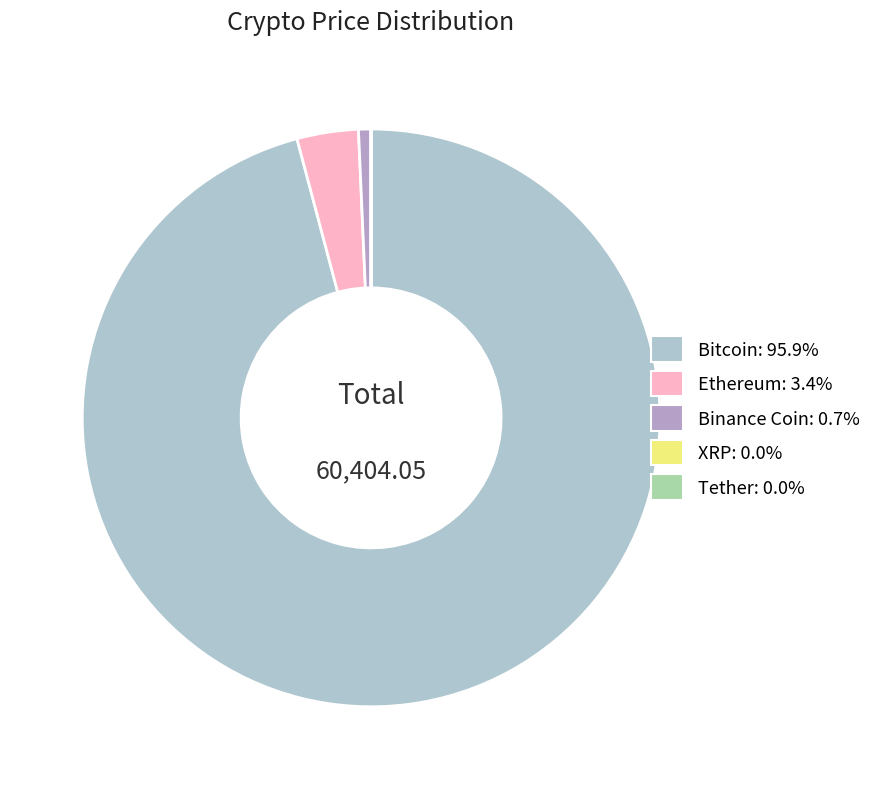

Rank the categories by value from highest to lowest.

Bitcoin, Ethereum, Binance Coin, XRP, Tether